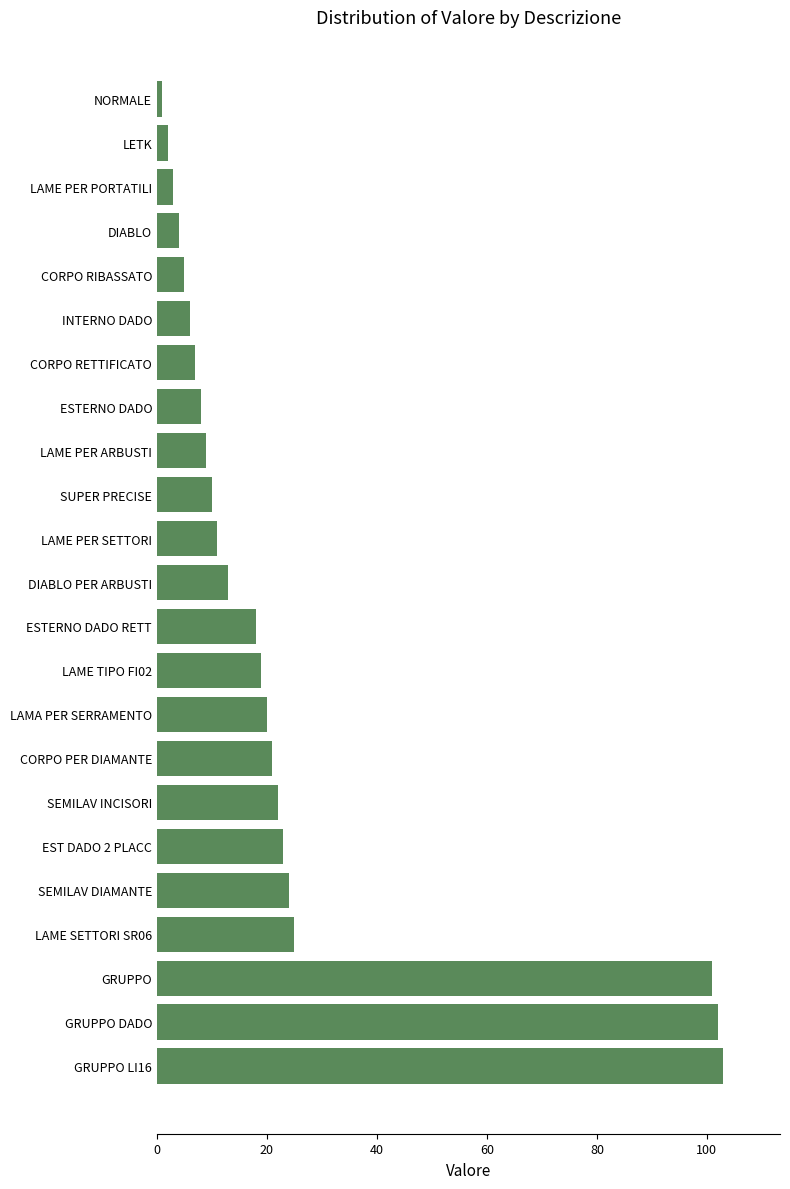

Reading top to bottom, extract all data points from this chart.

NORMALE=1	LETK=2	LAME PER PORTATILI=3	DIABLO=4	CORPO RIBASSATO=5	INTERNO DADO=6	CORPO RETTIFICATO=7	ESTERNO DADO=8	LAME PER ARBUSTI=9	SUPER PRECISE=10	LAME PER SETTORI=11	DIABLO PER ARBUSTI=13	ESTERNO DADO RETT=18	LAME TIPO FI02=19	LAMA PER SERRAMENTO=20	CORPO PER DIAMANTE=21	SEMILAV INCISORI=22	EST DADO 2 PLACC=23	SEMILAV DIAMANTE=24	LAME SETTORI SR06=25	GRUPPO=101	GRUPPO DADO=102	GRUPPO LI16=103